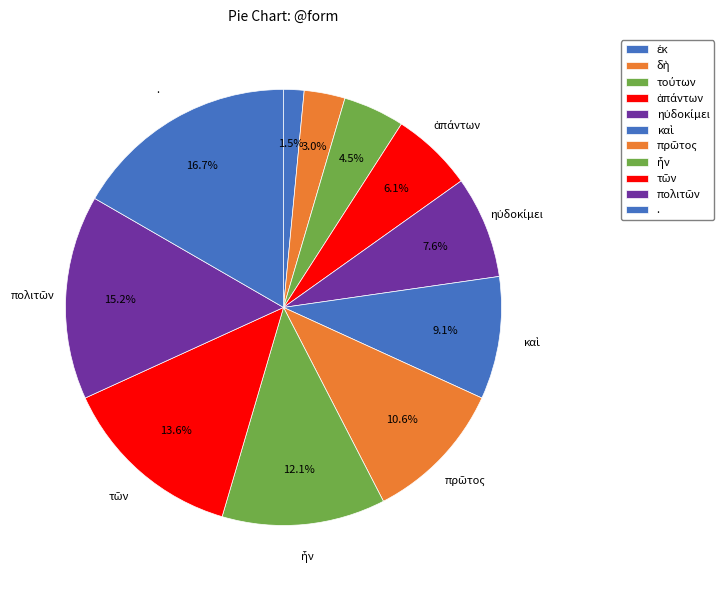

To the nearest percent, what is the difference between the ἦν and δὴ slice percentages?

9%